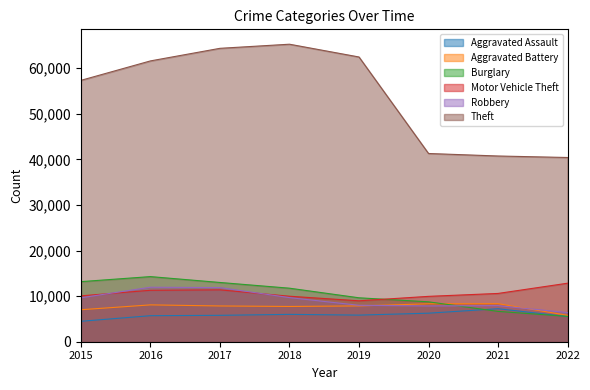

How many interior local peaks does the Aggravated Assault series have?

2